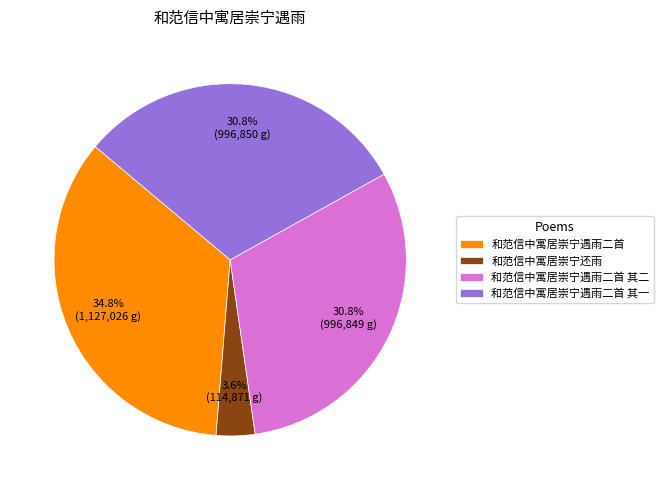

True or false: 和范信中寓居崇宁遇雨二首 其一 accounts for 31% of the total.

True